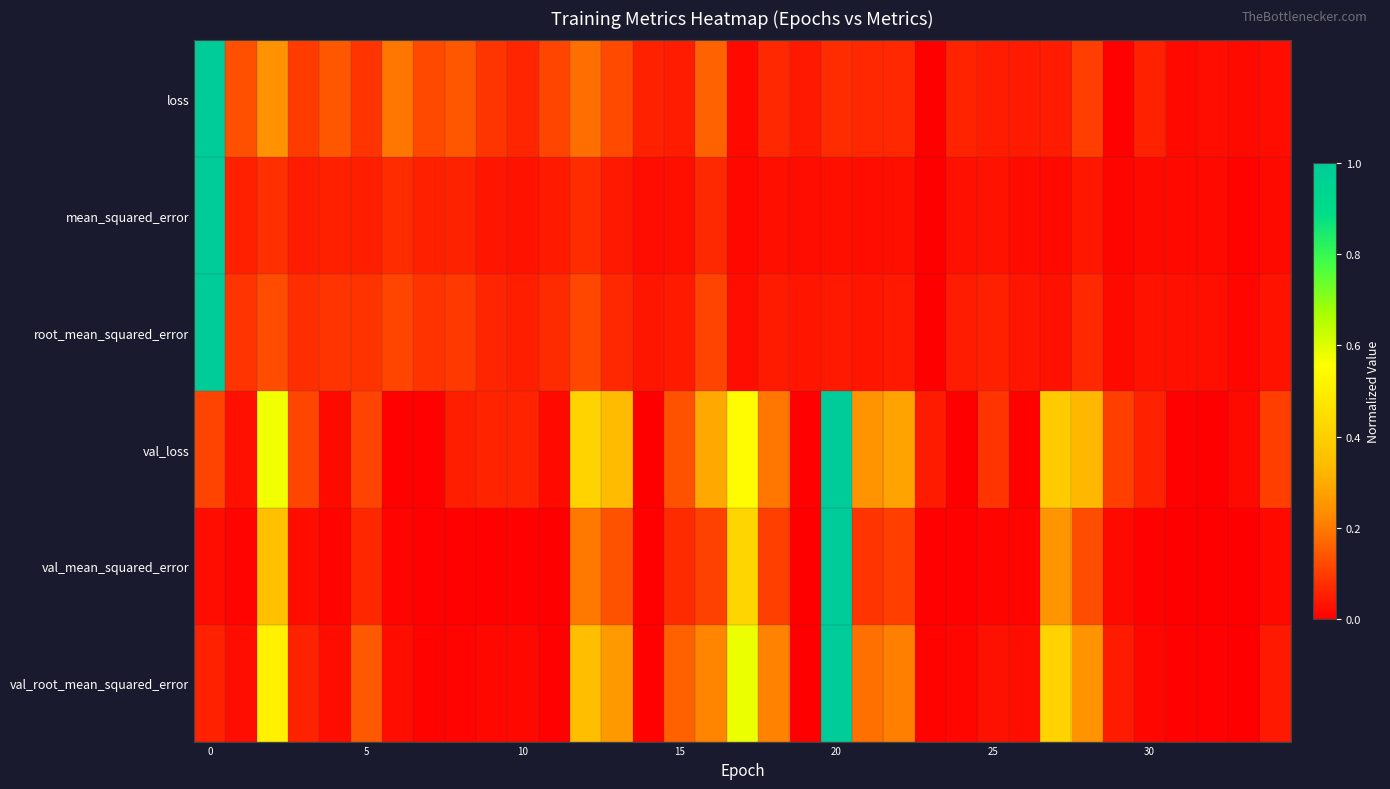

Which series has the largest total across all categories?

val_loss